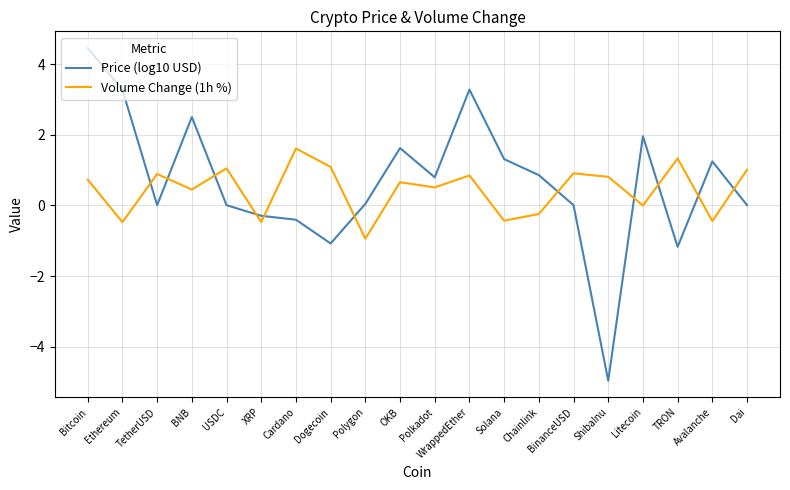

What is the total value across all series at Polygon?

-0.9